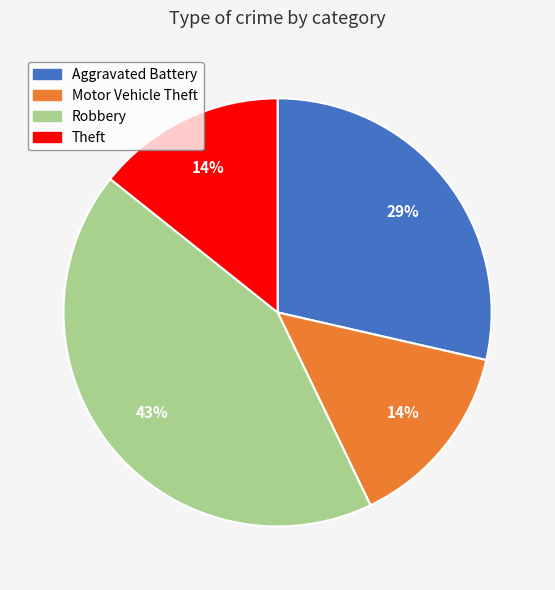

How many segments does this pie chart have?

4